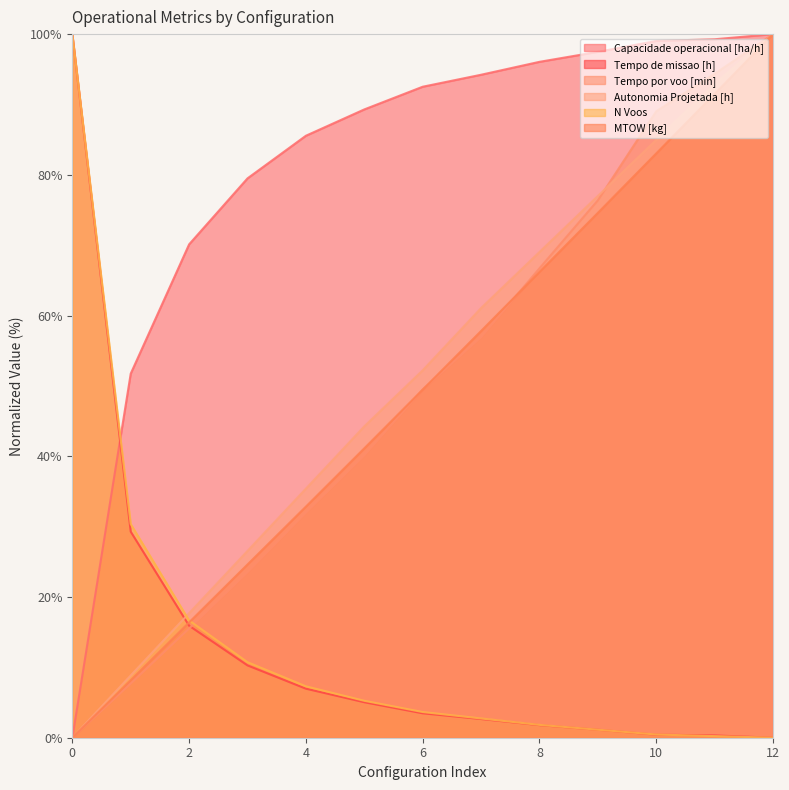

Reading left to right, list all the values displayed in this chart.

Capacidade operacional [ha/h]: 0.0	51.7	70.1	79.5	85.6	89.3	92.5	94.2	96.1	97.5	99.0	99.3	100.0
Tempo de missao [h]: 100.0	29.3	15.9	10.3	7.0	5.0	3.5	2.7	1.8	1.1	0.4	0.3	0.0
Tempo por voo [min]: 0.0	7.7	15.5	23.5	32.0	40.1	49.5	56.9	66.7	76.4	89.0	94.4	100.0
Autonomia Projetada [h]: 0.0	8.8	17.7	26.5	35.4	44.2	52.2	61.1	69.0	77.0	85.0	92.9	100.0
N Voos: 100.0	30.4	16.7	10.7	7.3	5.3	3.7	2.7	1.8	1.1	0.5	0.2	0.0
MTOW [kg]: 0.0	8.2	16.4	24.6	32.8	41.1	49.5	57.8	66.2	74.6	83.0	91.5	100.0